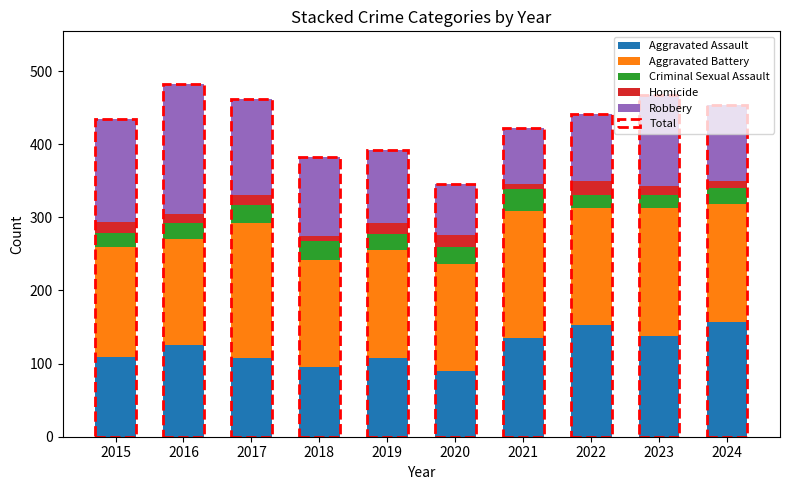

Reading left to right, list all the values displayed in this chart.

Aggravated Assault: 109	125	108	95	108	90	135	153	138	157
Aggravated Battery: 151	145	184	147	147	146	173	160	175	161
Criminal Sexual Assault: 19	22	25	25	22	23	31	17	17	22
Homicide: 15	13	14	7	15	17	6	20	13	10
Robbery: 141	177	131	108	100	69	77	91	124	104